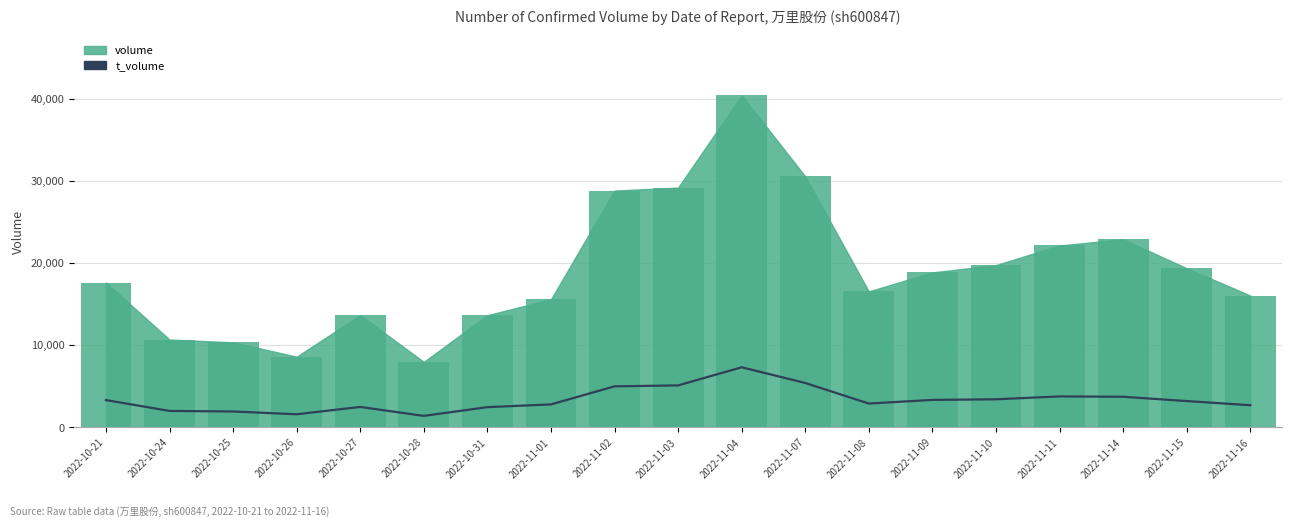

Between 2022-10-24 and 2022-11-09, which is larger?

2022-11-09